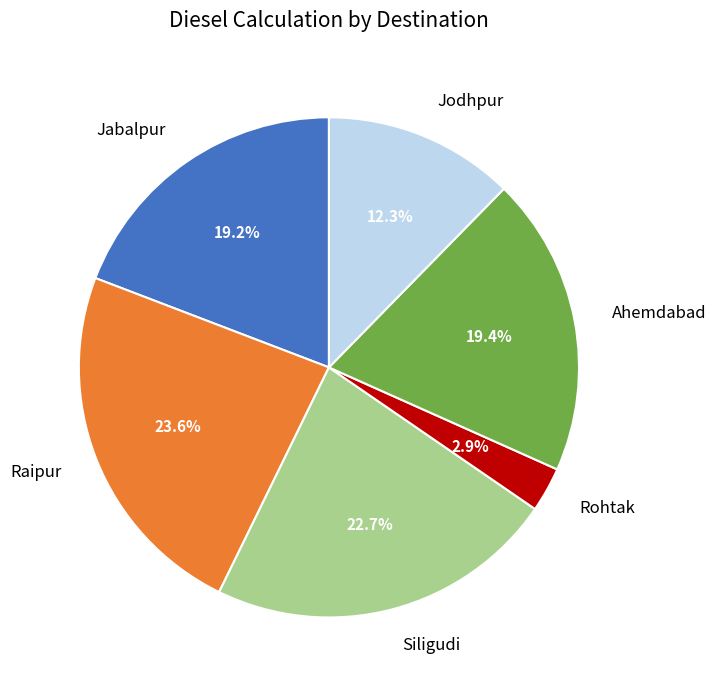

What is the smallest slice in the pie chart?

Rohtak